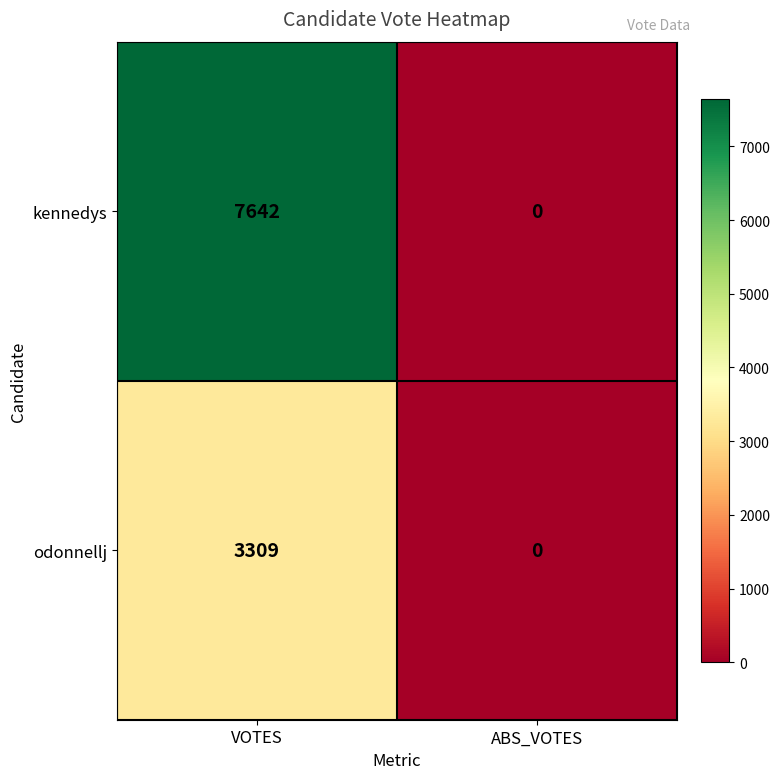

At which category is the sum across all series the highest?

VOTES